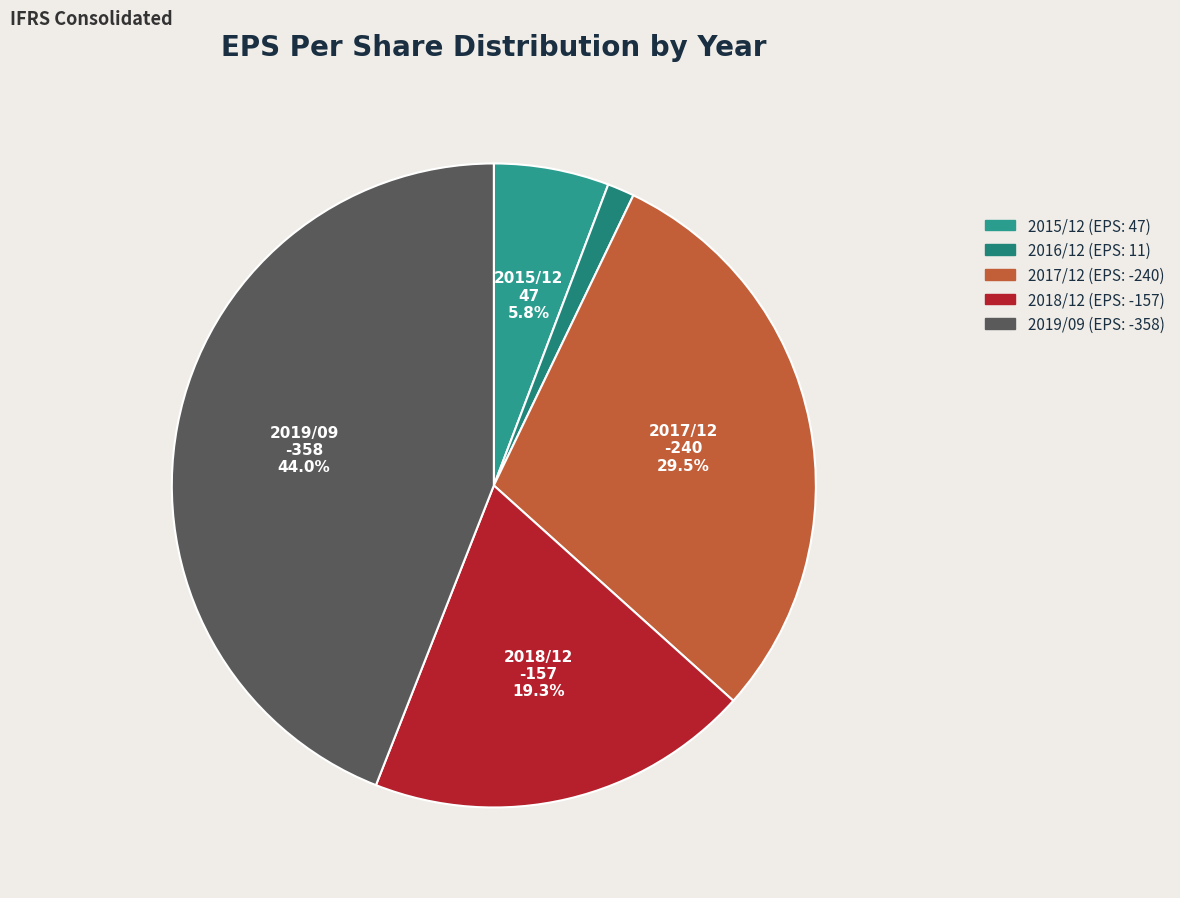

Is it true that 2019/09 is 58% of the pie?

False